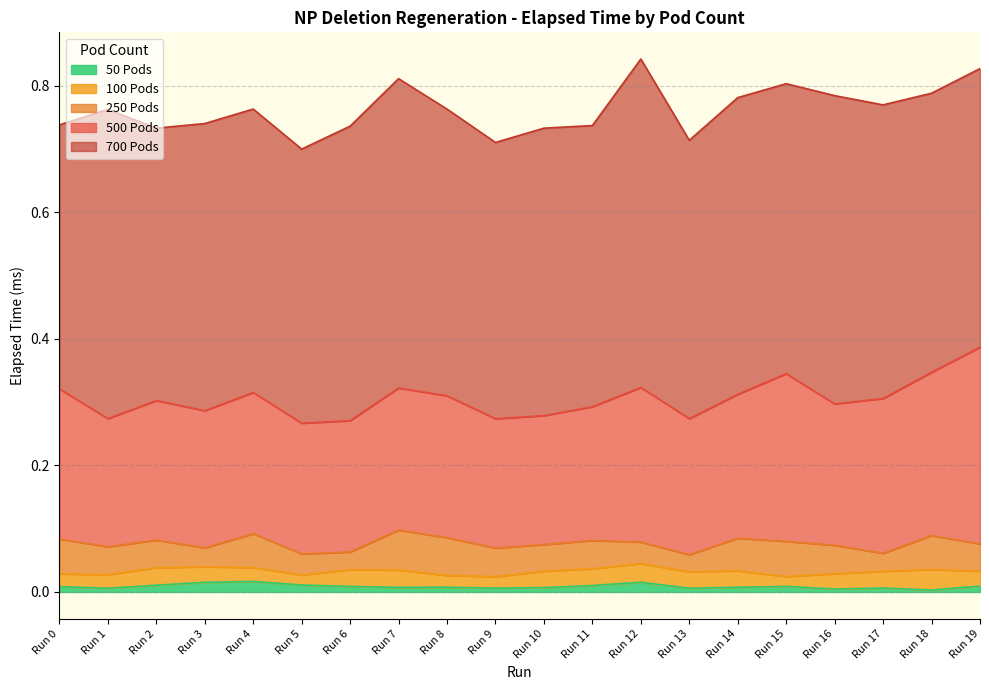

What is the difference between the second highest and minimum values in the 700 Pods series?

0.1